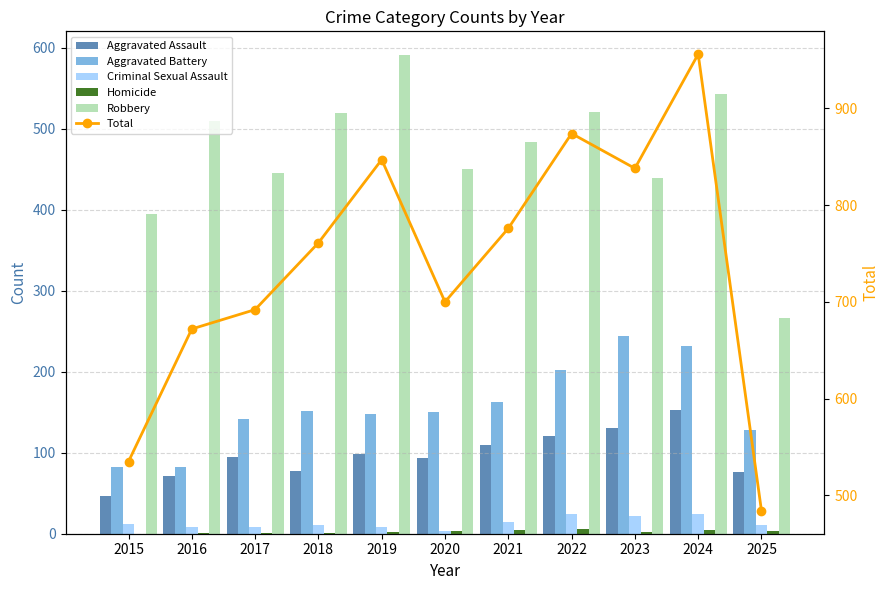

What is the difference between the Total values at 2016 and 2018?

89